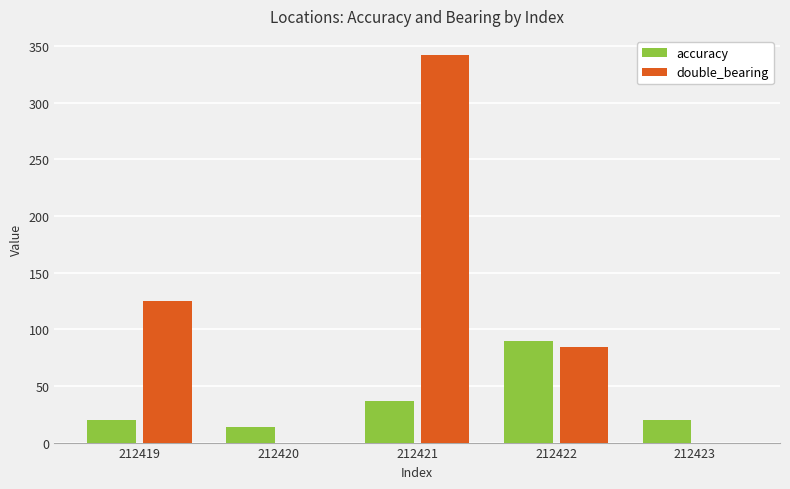

Are the bars horizontal?

No